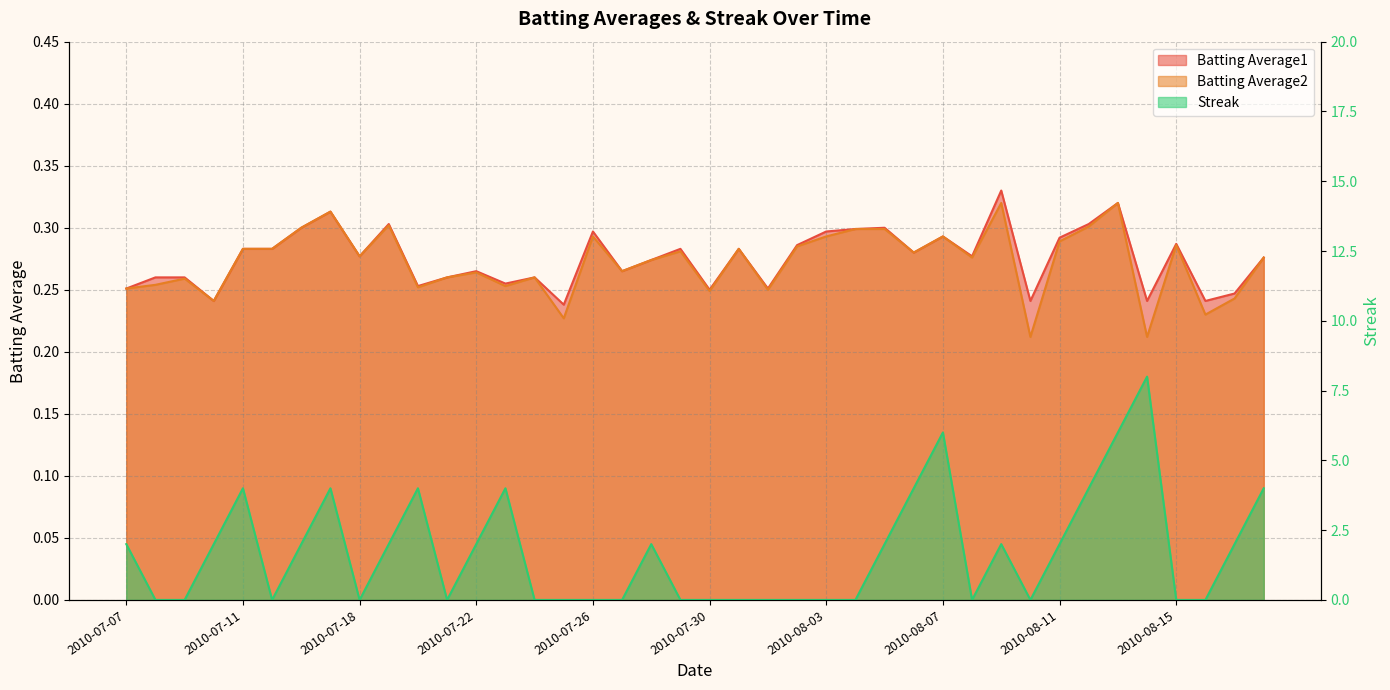

Which label corresponds to the smallest value in the chart?

2010-07-08